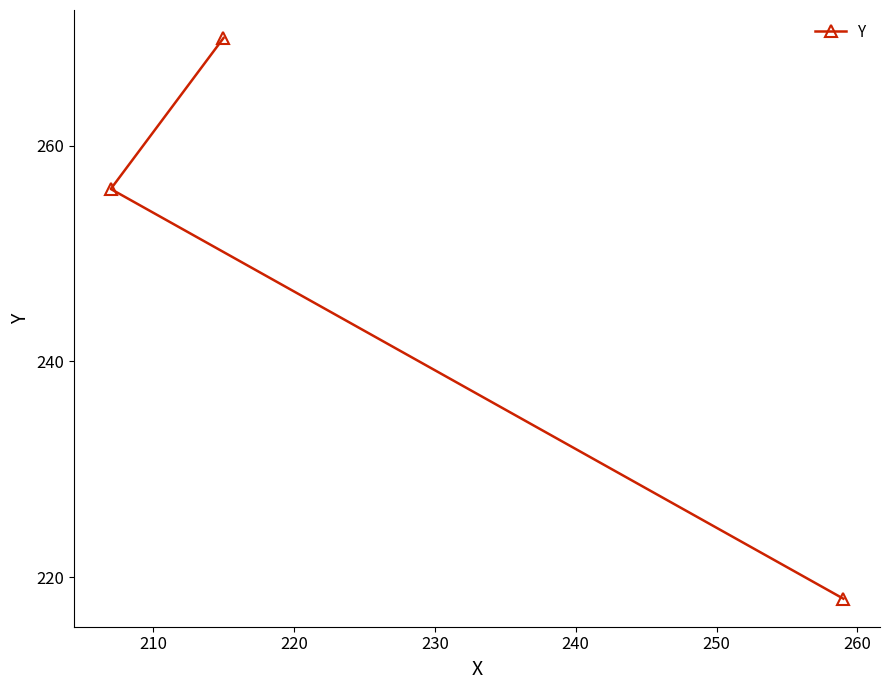

What is the difference between the second highest and minimum values?

38